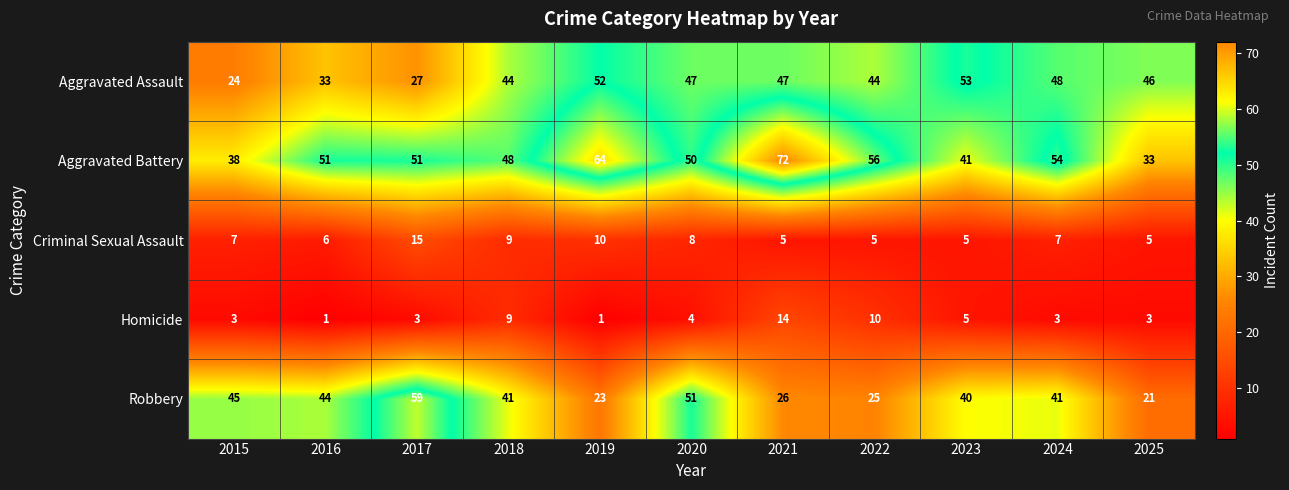

At how many categories does at least one series exceed 23?

11